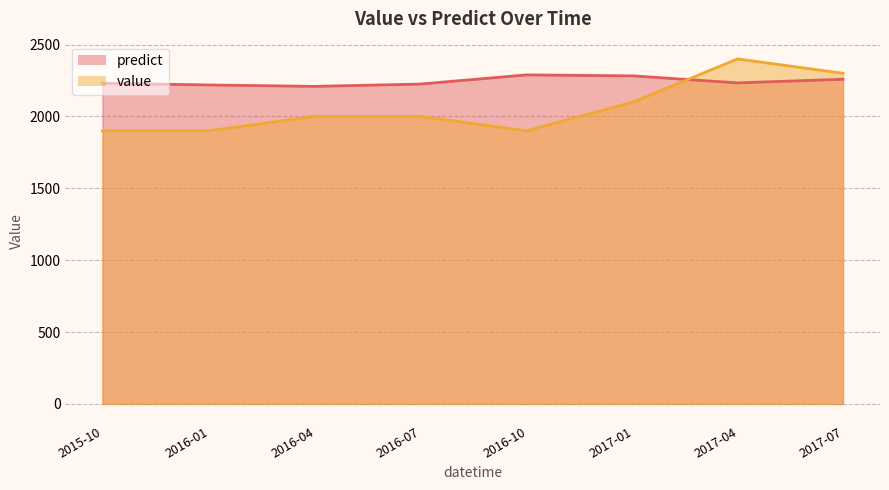

What is the greatest value displayed?

2400.0